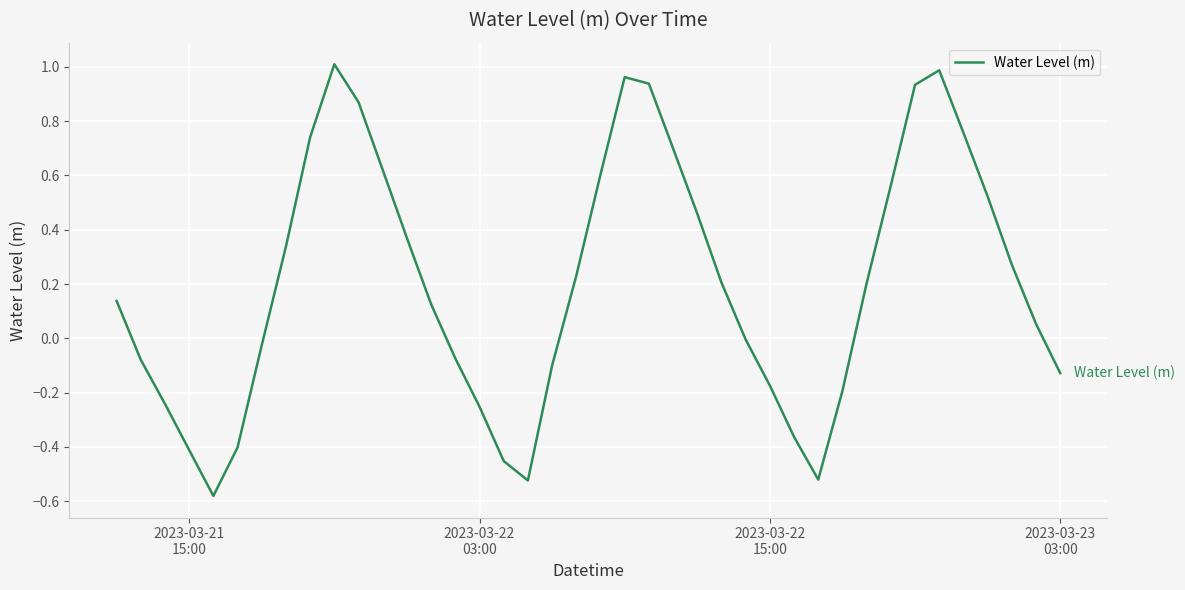

Count the number of data series in this chart.

1